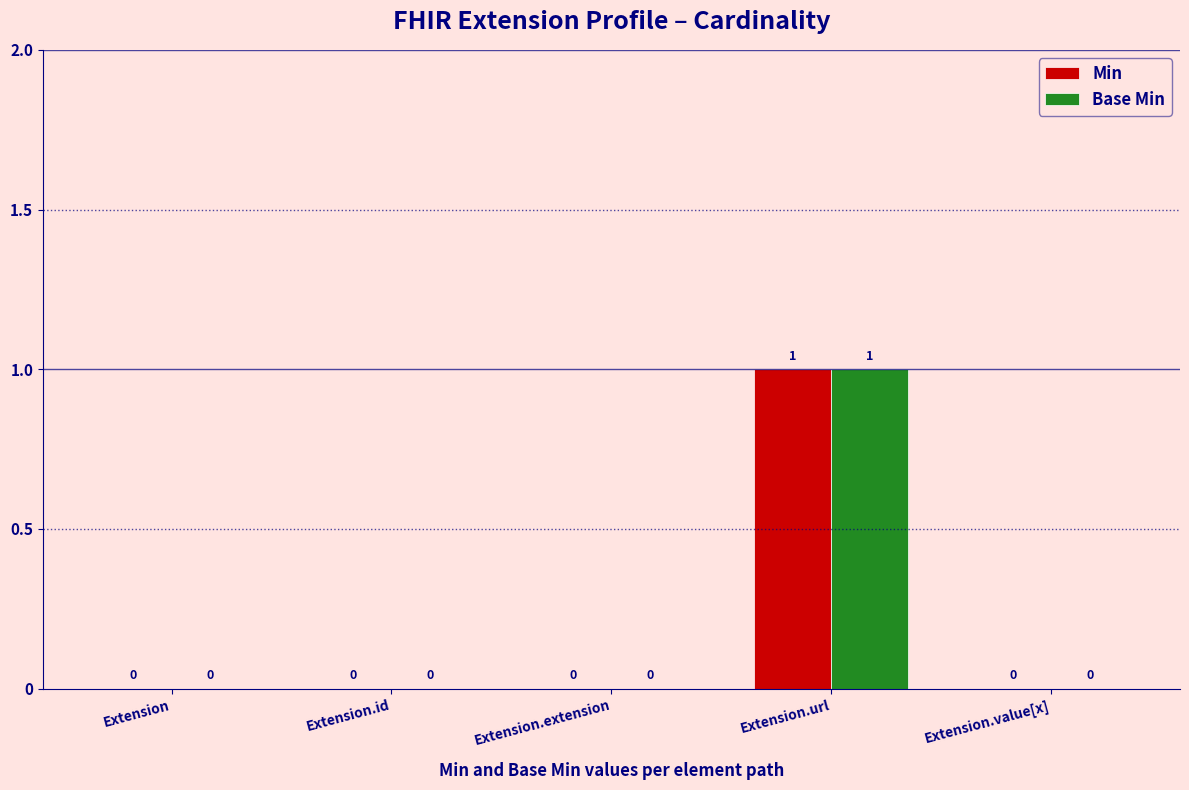

What is the total value across all series at Extension.url?

2